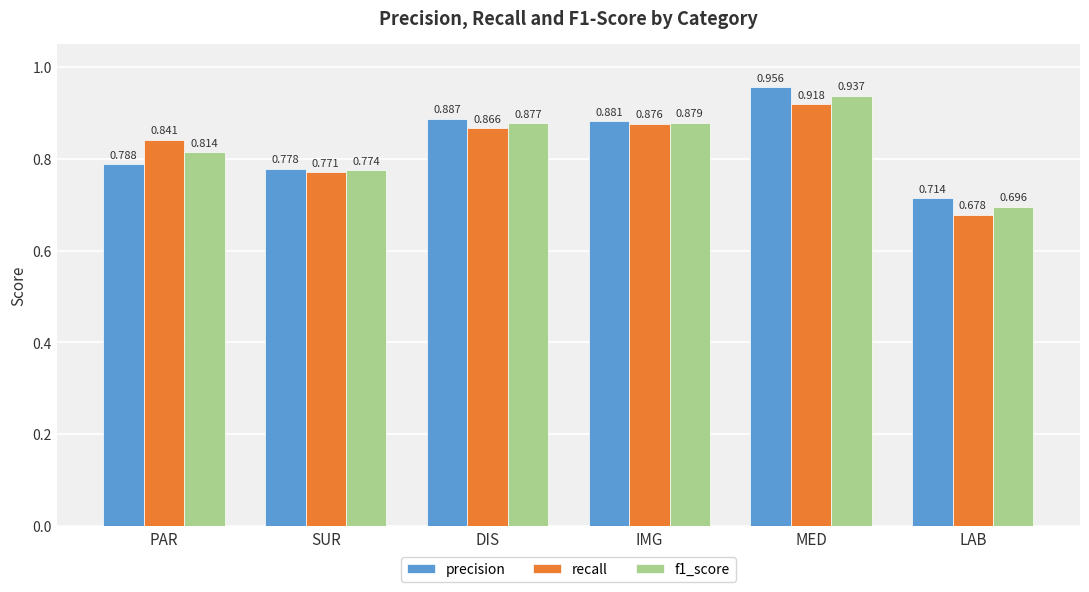

How many precision values are between 0 and 1?

6